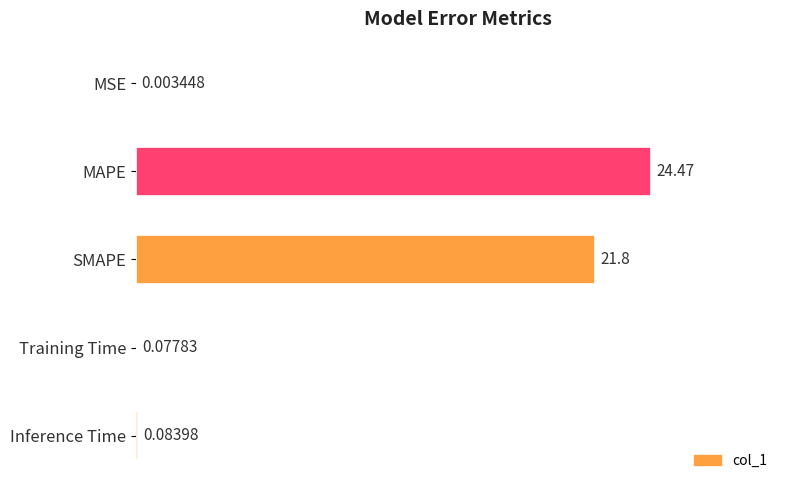

What is the sum of all values?

46.4